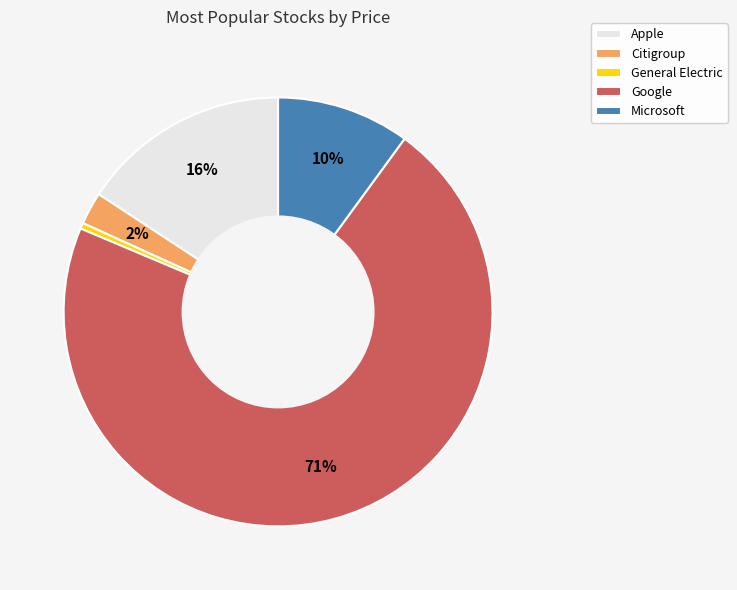

To the nearest percent, what is the average slice percentage?

20%